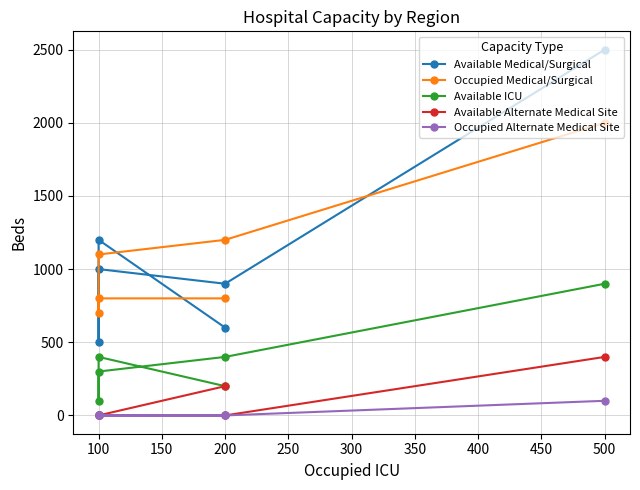

How many lines are shown in the chart?

5